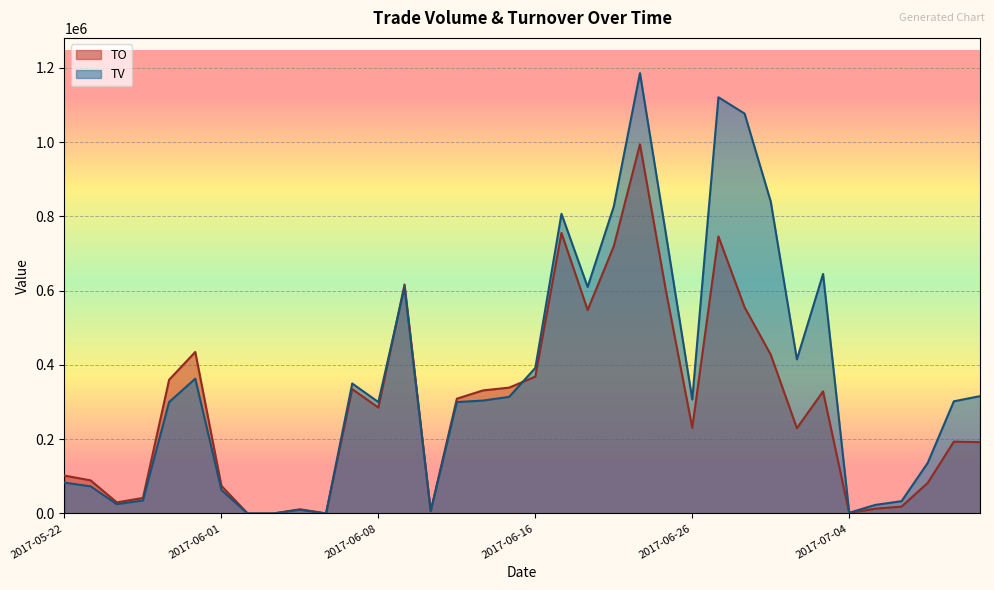

Reading left to right, what are all the values shown in this chart?

TO: 2017-05-22=101990	2017-05-23=89060	2017-05-24=29750	2017-05-25=41750	2017-05-26=360000	2017-05-31=434970	2017-06-01=74340	2017-06-02=0	2017-06-03=0	2017-06-05=11200	2017-06-06=0	2017-06-07=335000	2017-06-08=285000	2017-06-09=616620	2017-06-12=6300	2017-06-13=309000	2017-06-14=331390	2017-06-15=338860	2017-06-16=368560	2017-06-19=755580	2017-06-20=548000	2017-06-21=719710	2017-06-22=994340	2017-06-23=597140	2017-06-26=230530	2017-06-27=746100	2017-06-28=555350	2017-06-29=427740	2017-06-30=229620	2017-07-03=328800	2017-07-04=1010	2017-07-05=12900	2017-07-06=18390	2017-07-07=82150	2017-07-10=193340	2017-07-11=191960
TV: 2017-05-22=83000	2017-05-23=73000	2017-05-24=25000	2017-05-25=35000	2017-05-26=300000	2017-05-31=363000	2017-06-01=63000	2017-06-02=0	2017-06-03=0	2017-06-05=10000	2017-06-06=0	2017-06-07=350000	2017-06-08=300000	2017-06-09=610000	2017-06-12=6000	2017-06-13=300000	2017-06-14=304000	2017-06-15=314000	2017-06-16=392000	2017-06-19=807000	2017-06-20=610000	2017-06-21=827000	2017-06-22=1186000	2017-06-23=749000	2017-06-26=307000	2017-06-27=1121000	2017-06-28=1077000	2017-06-29=840000	2017-06-30=415000	2017-07-03=645000	2017-07-04=2000	2017-07-05=23000	2017-07-06=33000	2017-07-07=136000	2017-07-10=302000	2017-07-11=316000